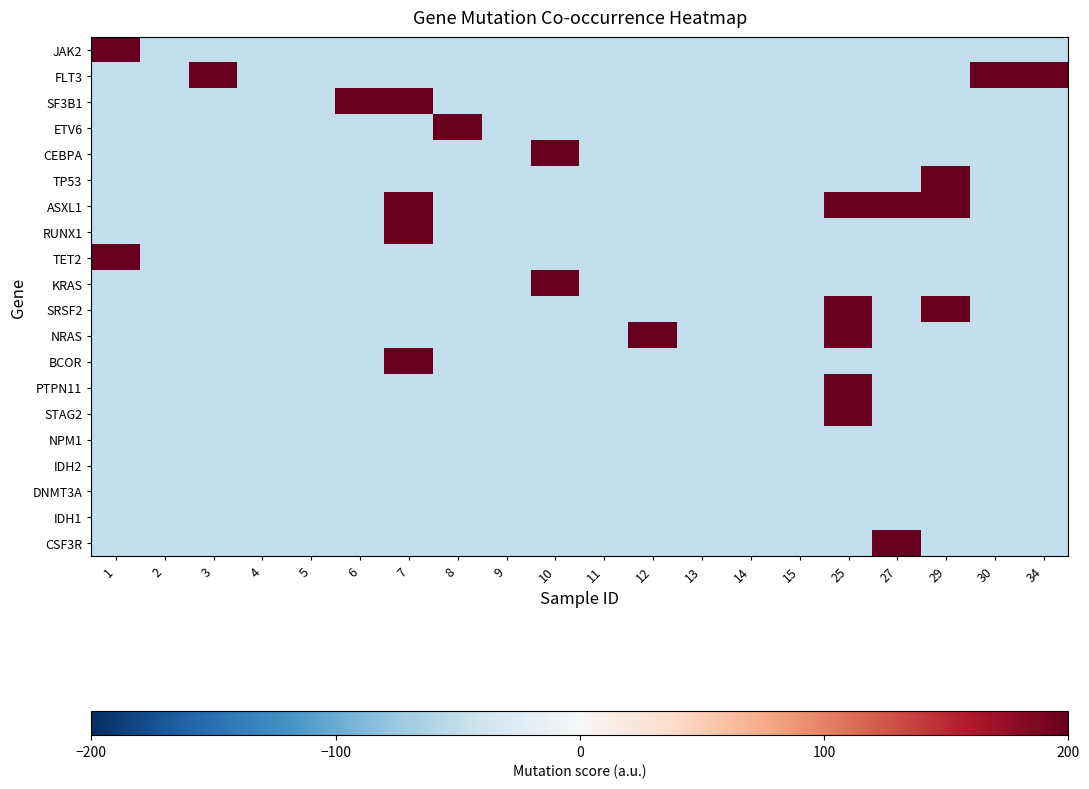

Reading right to left, extract all data points from this chart.

JAK2: 34=-50	30=-50	29=-50	27=-50	25=-50	15=-50	14=-50	13=-50	12=-50	11=-50	10=-50	9=-50	8=-50	7=-50	6=-50	5=-50	4=-50	3=-50	2=-50	1=200
FLT3: 34=200	30=200	29=-50	27=-50	25=-50	15=-50	14=-50	13=-50	12=-50	11=-50	10=-50	9=-50	8=-50	7=-50	6=-50	5=-50	4=-50	3=200	2=-50	1=-50
SF3B1: 34=-50	30=-50	29=-50	27=-50	25=-50	15=-50	14=-50	13=-50	12=-50	11=-50	10=-50	9=-50	8=-50	7=200	6=200	5=-50	4=-50	3=-50	2=-50	1=-50
ETV6: 34=-50	30=-50	29=-50	27=-50	25=-50	15=-50	14=-50	13=-50	12=-50	11=-50	10=-50	9=-50	8=200	7=-50	6=-50	5=-50	4=-50	3=-50	2=-50	1=-50
CEBPA: 34=-50	30=-50	29=-50	27=-50	25=-50	15=-50	14=-50	13=-50	12=-50	11=-50	10=200	9=-50	8=-50	7=-50	6=-50	5=-50	4=-50	3=-50	2=-50	1=-50
TP53: 34=-50	30=-50	29=200	27=-50	25=-50	15=-50	14=-50	13=-50	12=-50	11=-50	10=-50	9=-50	8=-50	7=-50	6=-50	5=-50	4=-50	3=-50	2=-50	1=-50
ASXL1: 34=-50	30=-50	29=200	27=200	25=200	15=-50	14=-50	13=-50	12=-50	11=-50	10=-50	9=-50	8=-50	7=200	6=-50	5=-50	4=-50	3=-50	2=-50	1=-50
RUNX1: 34=-50	30=-50	29=-50	27=-50	25=-50	15=-50	14=-50	13=-50	12=-50	11=-50	10=-50	9=-50	8=-50	7=200	6=-50	5=-50	4=-50	3=-50	2=-50	1=-50
TET2: 34=-50	30=-50	29=-50	27=-50	25=-50	15=-50	14=-50	13=-50	12=-50	11=-50	10=-50	9=-50	8=-50	7=-50	6=-50	5=-50	4=-50	3=-50	2=-50	1=200
KRAS: 34=-50	30=-50	29=-50	27=-50	25=-50	15=-50	14=-50	13=-50	12=-50	11=-50	10=200	9=-50	8=-50	7=-50	6=-50	5=-50	4=-50	3=-50	2=-50	1=-50
SRSF2: 34=-50	30=-50	29=200	27=-50	25=200	15=-50	14=-50	13=-50	12=-50	11=-50	10=-50	9=-50	8=-50	7=-50	6=-50	5=-50	4=-50	3=-50	2=-50	1=-50
NRAS: 34=-50	30=-50	29=-50	27=-50	25=200	15=-50	14=-50	13=-50	12=200	11=-50	10=-50	9=-50	8=-50	7=-50	6=-50	5=-50	4=-50	3=-50	2=-50	1=-50
BCOR: 34=-50	30=-50	29=-50	27=-50	25=-50	15=-50	14=-50	13=-50	12=-50	11=-50	10=-50	9=-50	8=-50	7=200	6=-50	5=-50	4=-50	3=-50	2=-50	1=-50
PTPN11: 34=-50	30=-50	29=-50	27=-50	25=200	15=-50	14=-50	13=-50	12=-50	11=-50	10=-50	9=-50	8=-50	7=-50	6=-50	5=-50	4=-50	3=-50	2=-50	1=-50
STAG2: 34=-50	30=-50	29=-50	27=-50	25=200	15=-50	14=-50	13=-50	12=-50	11=-50	10=-50	9=-50	8=-50	7=-50	6=-50	5=-50	4=-50	3=-50	2=-50	1=-50
NPM1: 34=-50	30=-50	29=-50	27=-50	25=-50	15=-50	14=-50	13=-50	12=-50	11=-50	10=-50	9=-50	8=-50	7=-50	6=-50	5=-50	4=-50	3=-50	2=-50	1=-50
IDH2: 34=-50	30=-50	29=-50	27=-50	25=-50	15=-50	14=-50	13=-50	12=-50	11=-50	10=-50	9=-50	8=-50	7=-50	6=-50	5=-50	4=-50	3=-50	2=-50	1=-50
DNMT3A: 34=-50	30=-50	29=-50	27=-50	25=-50	15=-50	14=-50	13=-50	12=-50	11=-50	10=-50	9=-50	8=-50	7=-50	6=-50	5=-50	4=-50	3=-50	2=-50	1=-50
IDH1: 34=-50	30=-50	29=-50	27=-50	25=-50	15=-50	14=-50	13=-50	12=-50	11=-50	10=-50	9=-50	8=-50	7=-50	6=-50	5=-50	4=-50	3=-50	2=-50	1=-50
CSF3R: 34=-50	30=-50	29=-50	27=200	25=-50	15=-50	14=-50	13=-50	12=-50	11=-50	10=-50	9=-50	8=-50	7=-50	6=-50	5=-50	4=-50	3=-50	2=-50	1=-50